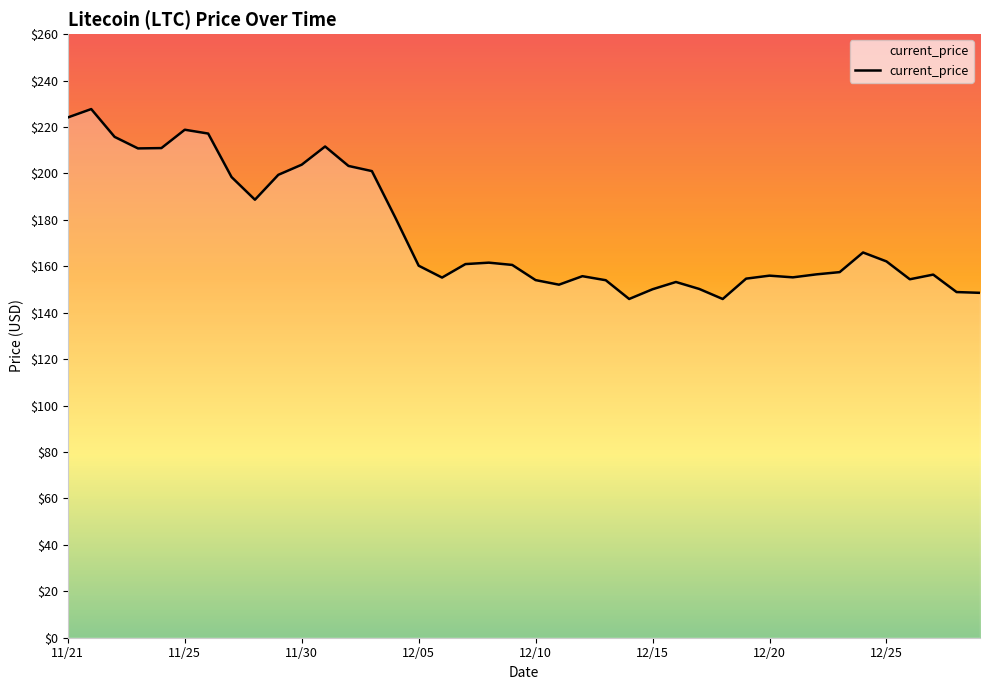

What is the difference between the maximum and minimum values?

81.8